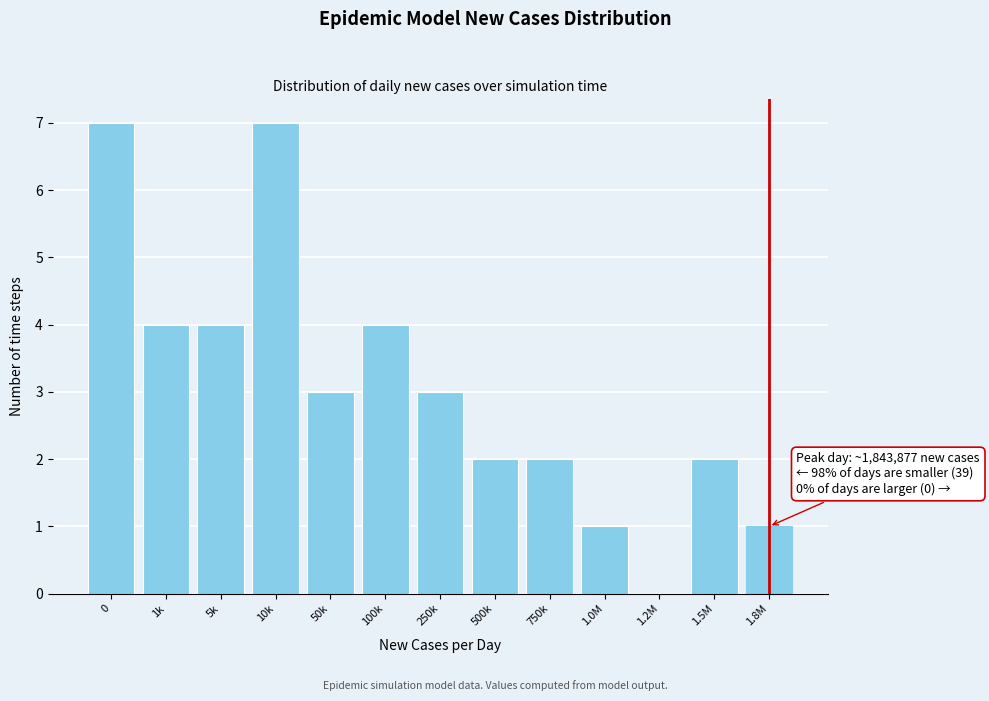

Reading left to right, transcribe all the data shown in this chart.

0=7	1k=4	5k=4	10k=7	50k=3	100k=4	250k=3	500k=2	750k=2	1.0M=1	1.2M=0	1.5M=2	1.8M=1